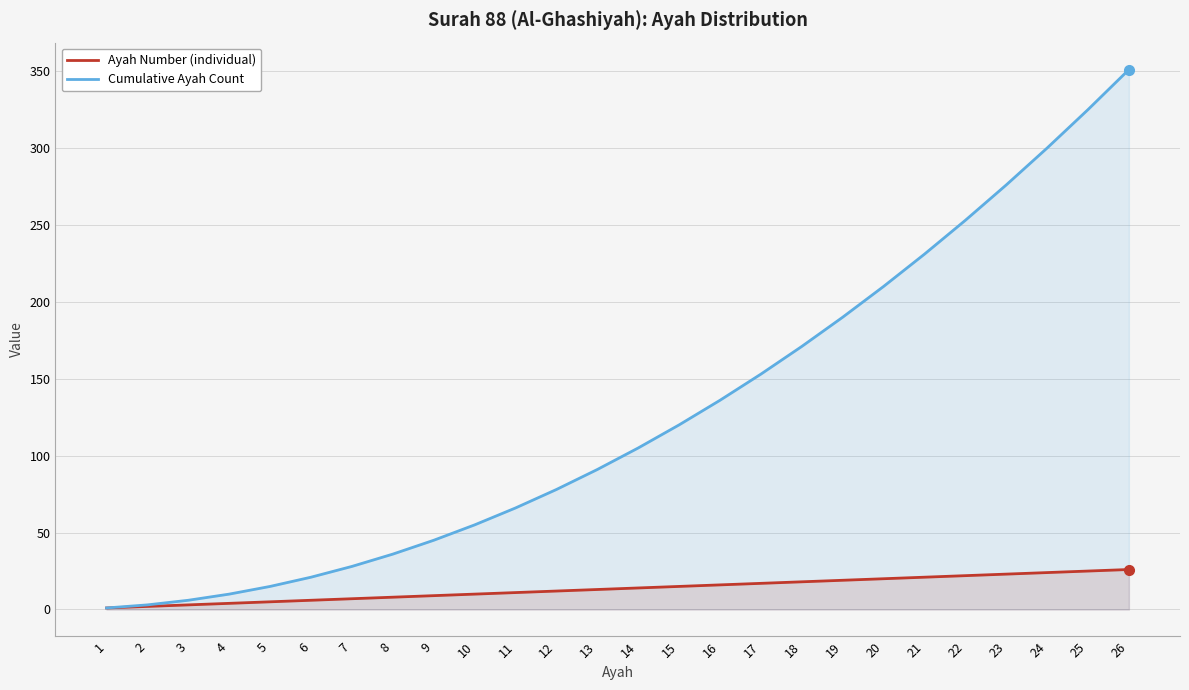

Does the chart have visible grid lines?

Yes